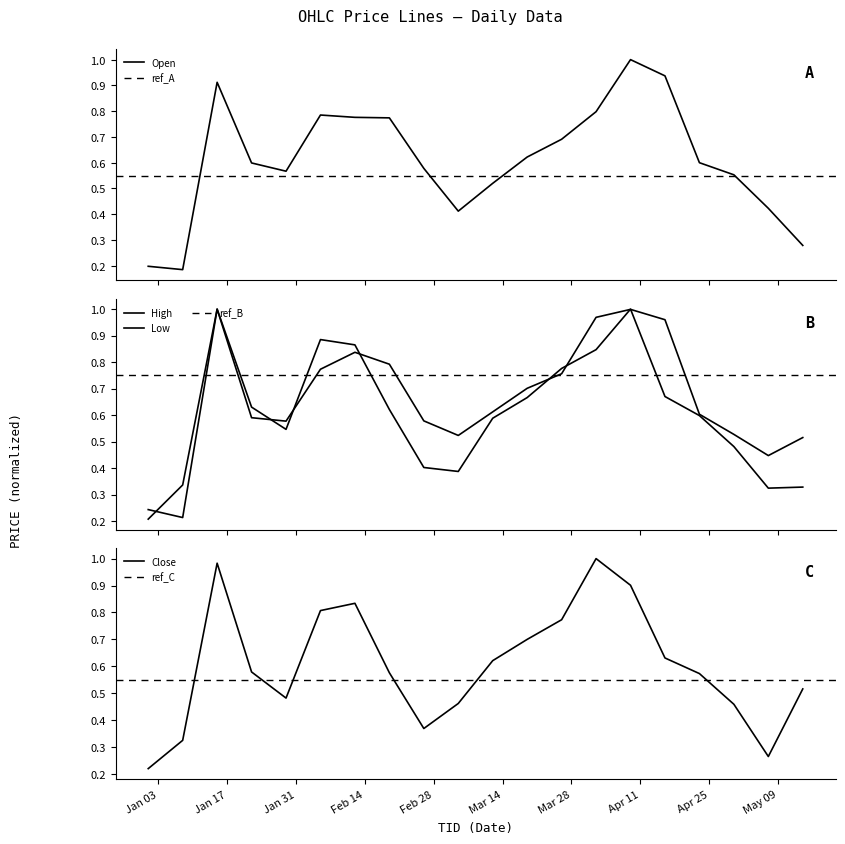

What is the label of the 13th point from the right?

2023-02-19